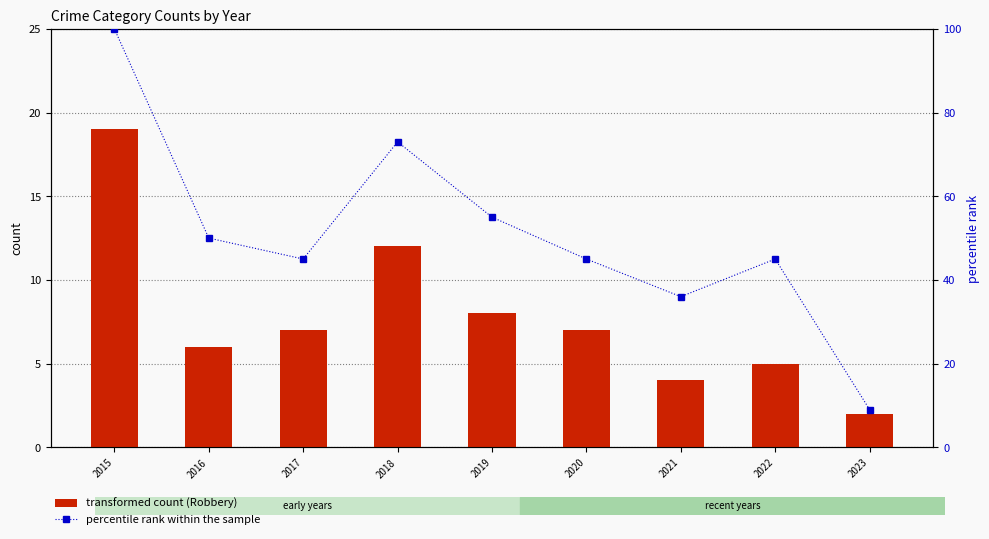

The transformed count (Robbery) series shows 7 at 2020. True or false?

True